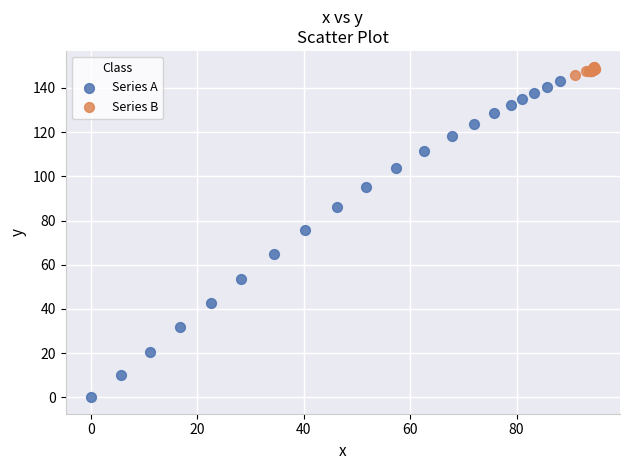

Which series reaches the minimum Y coordinate?

Series A